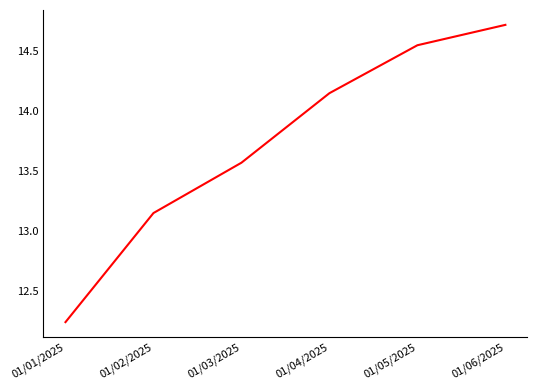

How many values exceed 14?

3